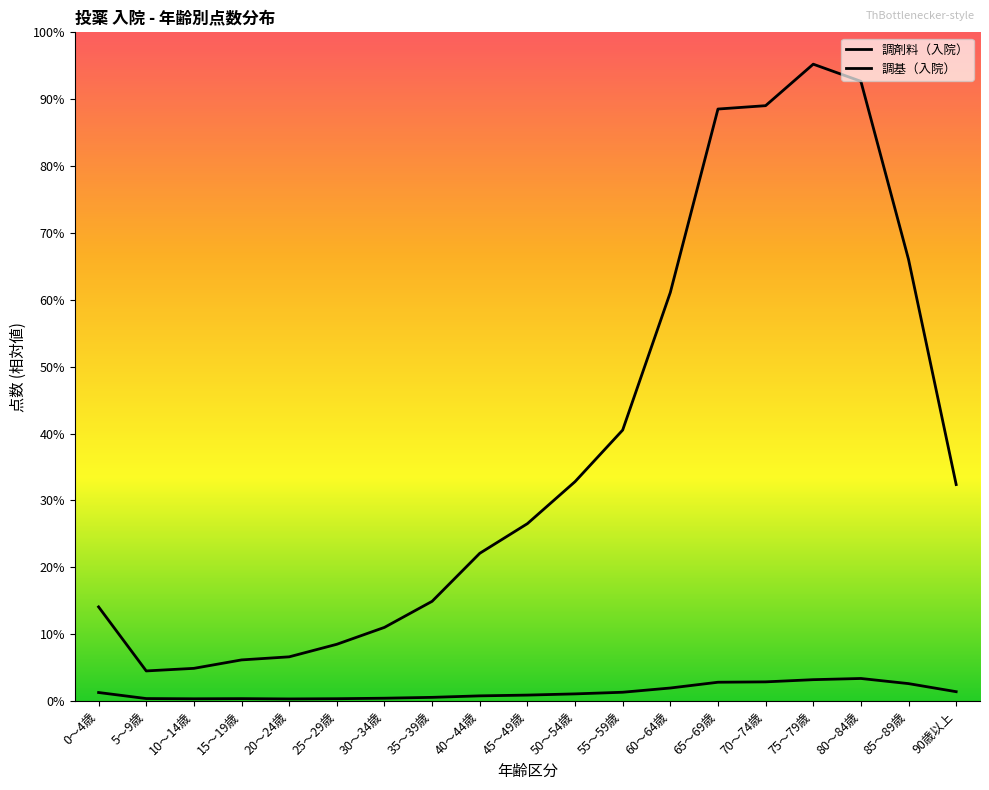

At which category is the sum across all series the highest?

75～79歳